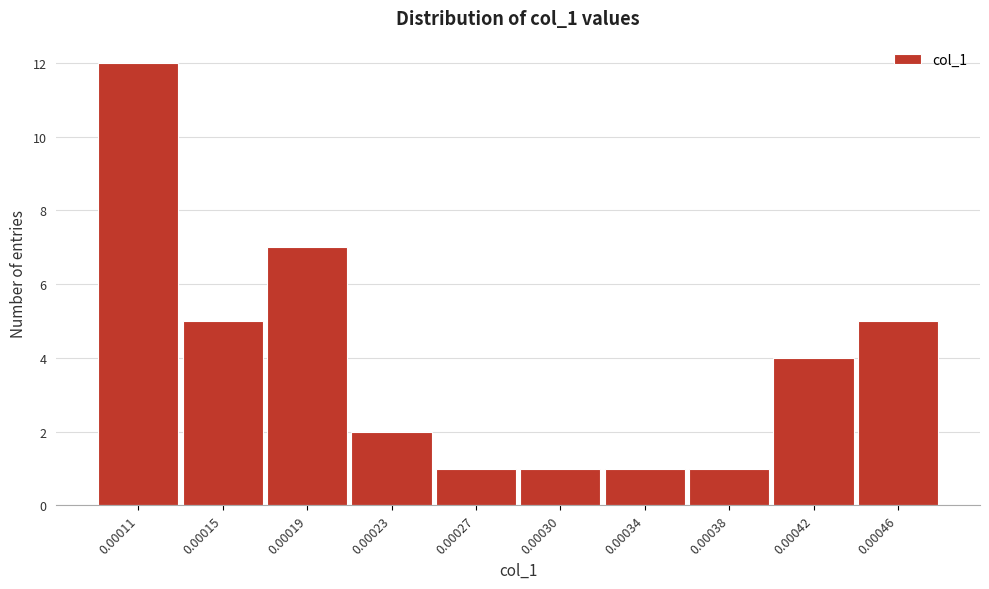

Reading right to left, transcribe all the data shown in this chart.

5	4	1	1	1	1	2	7	5	12